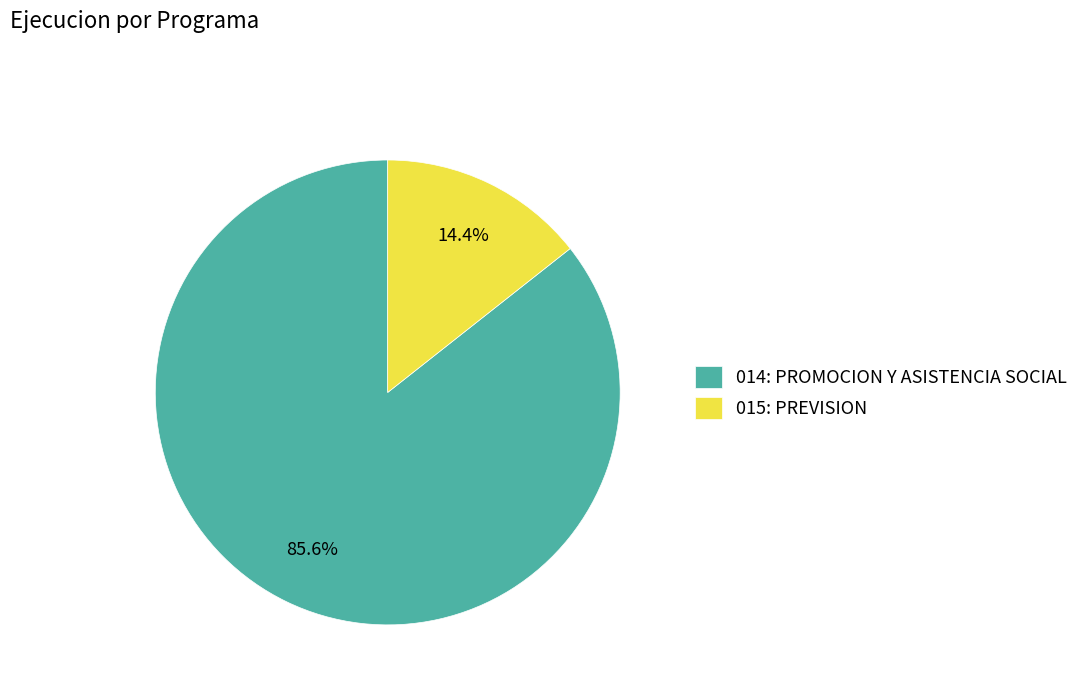

To the nearest percent, what portion does 014: PROMOCION Y ASISTENCIA SOCIAL represent?

86%